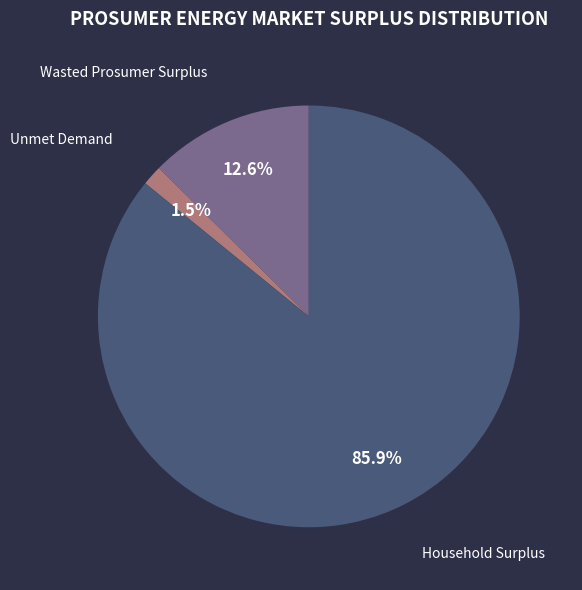

Which slice represents more than half of the pie?

Household Surplus